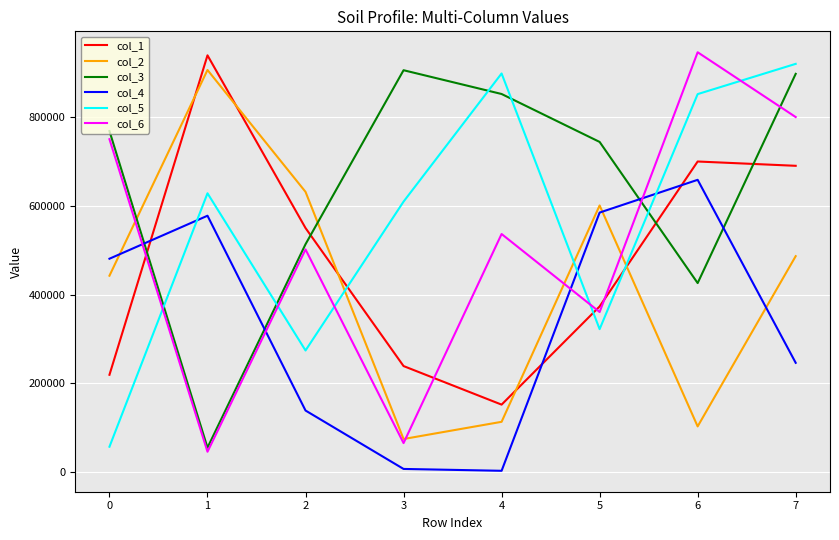

The value of col_2 at 1 is 904913. True or false?

True